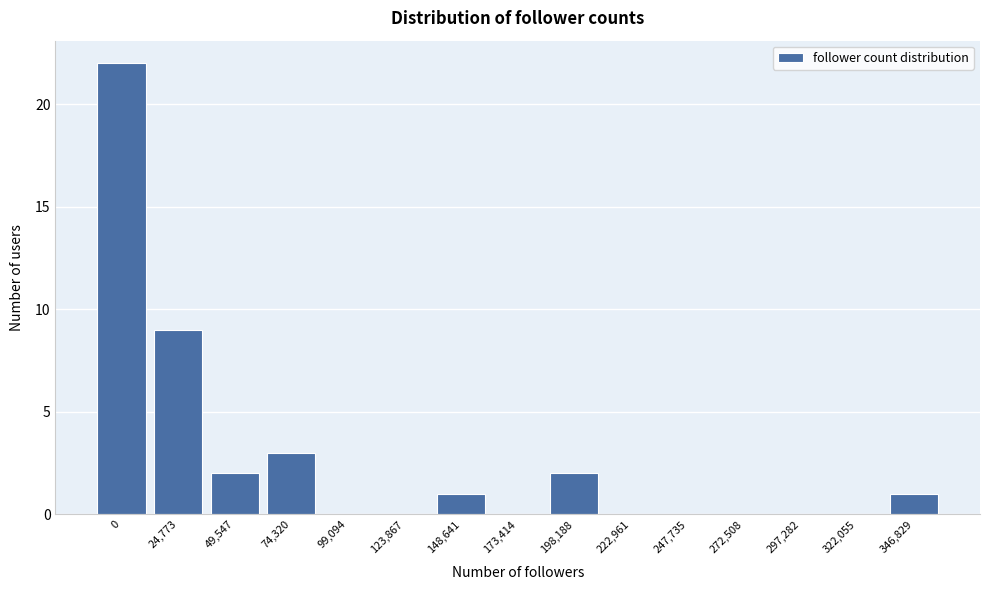

Reading right to left, extract all data points from this chart.

346,829=1	322,055=0	297,282=0	272,508=0	247,735=0	222,961=0	198,188=2	173,414=0	148,641=1	123,867=0	99,094=0	74,320=3	49,547=2	24,773=9	0=22